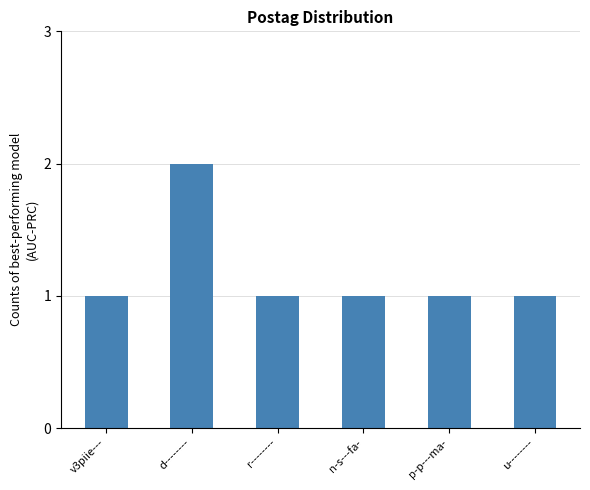

Count the number of data series in this chart.

1